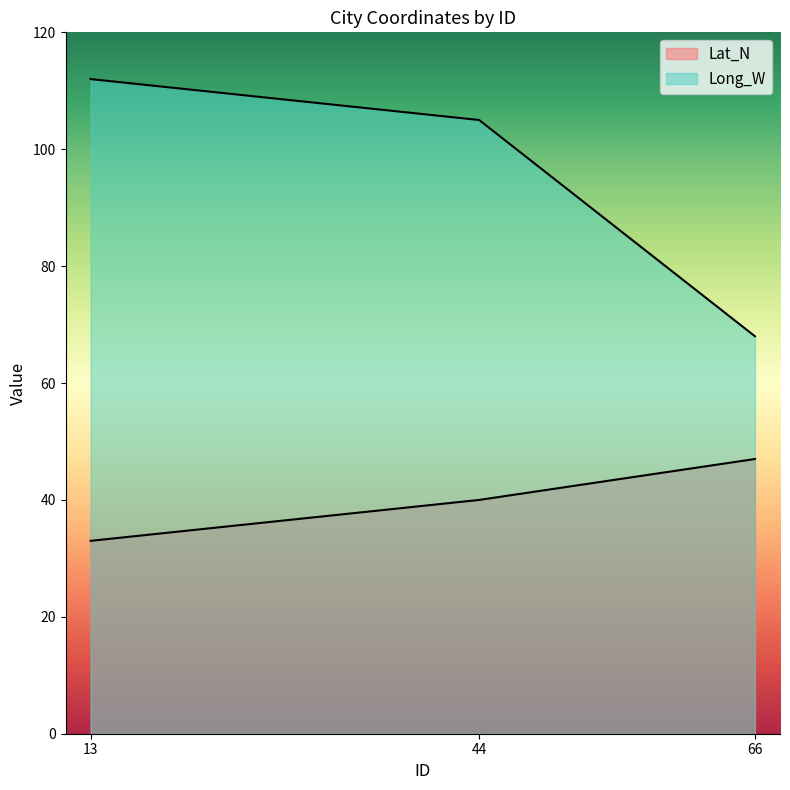

How many lines are shown in the chart?

2